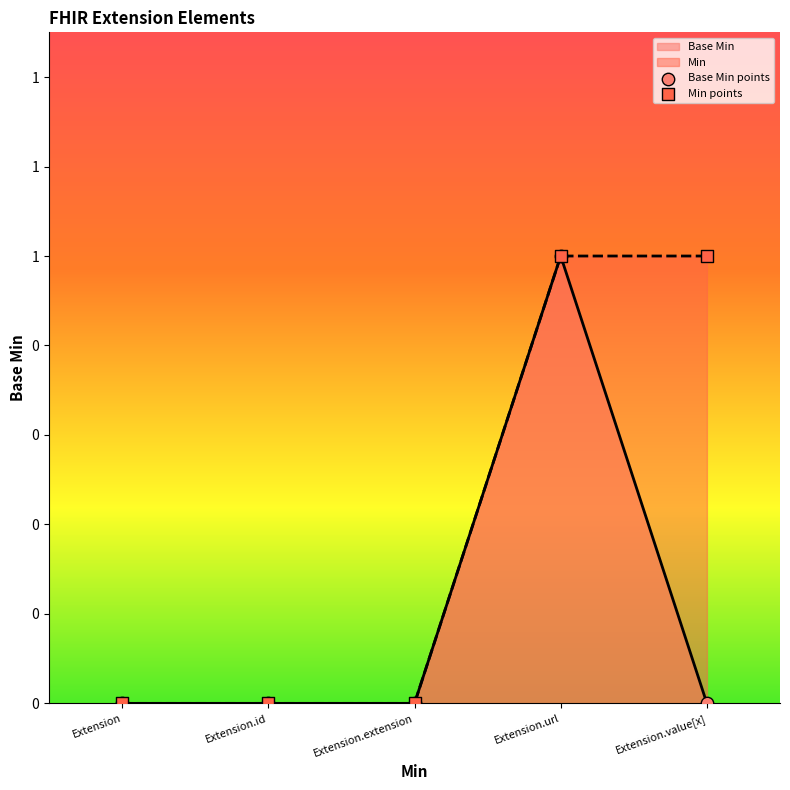

Between Extension and Extension.url, which is larger?

Extension.url